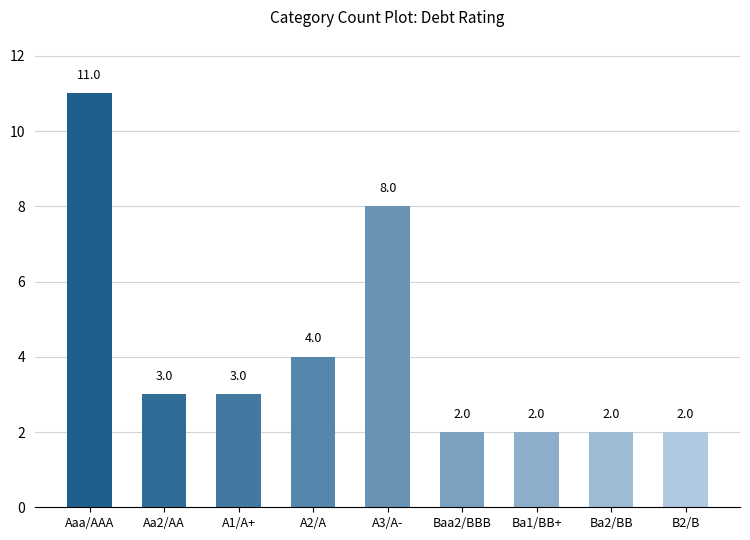

What is the sum of all values?

37